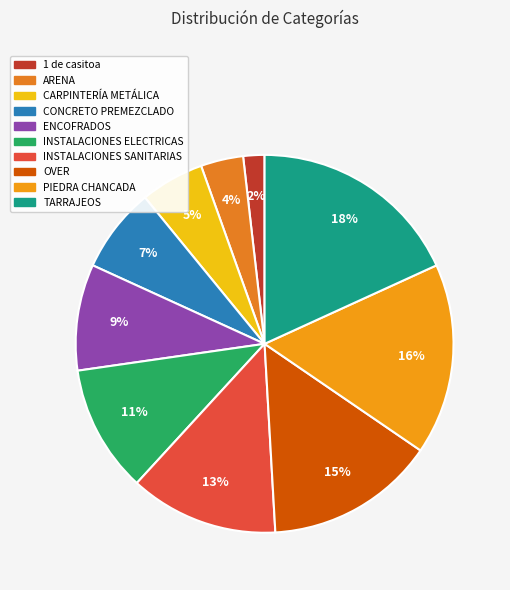

Is it true that INSTALACIONES SANITARIAS is 13% of the pie?

True